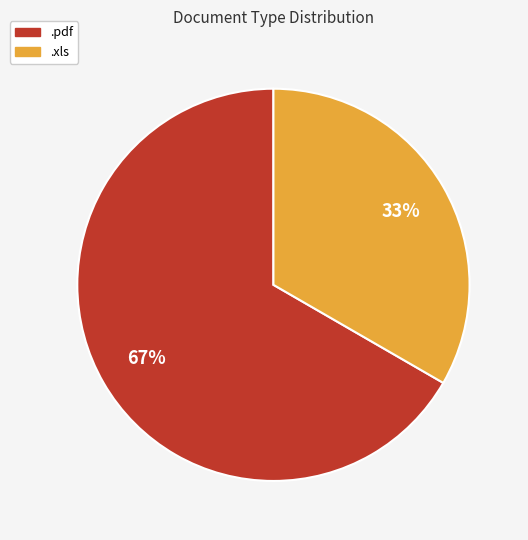

Rank the categories by value from lowest to highest.

.xls, .pdf